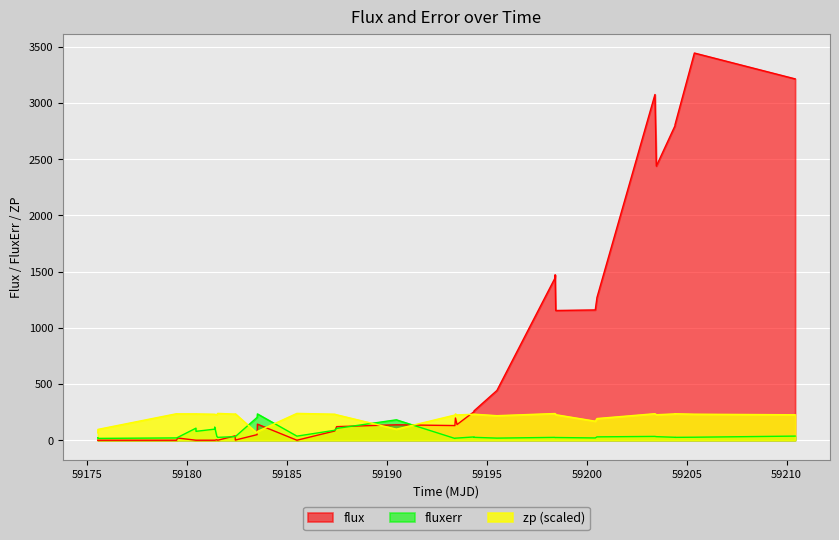

What is the sum of all flux values?

26291.4